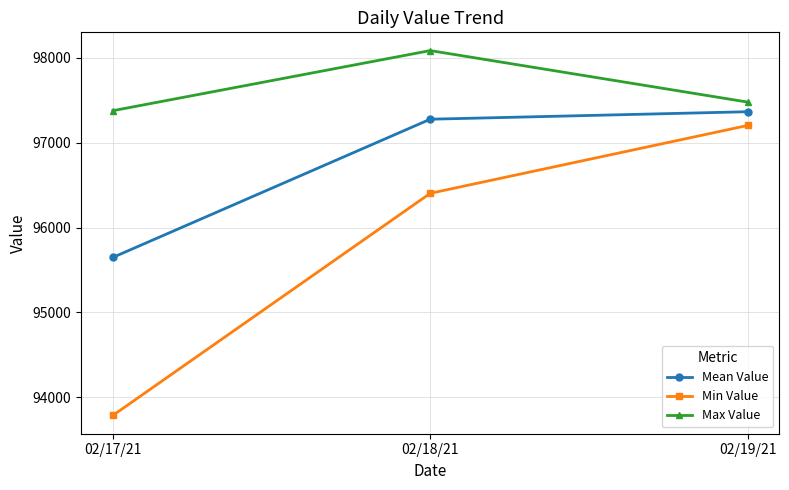

What is the label of the 2nd point from the right?

02/18/21